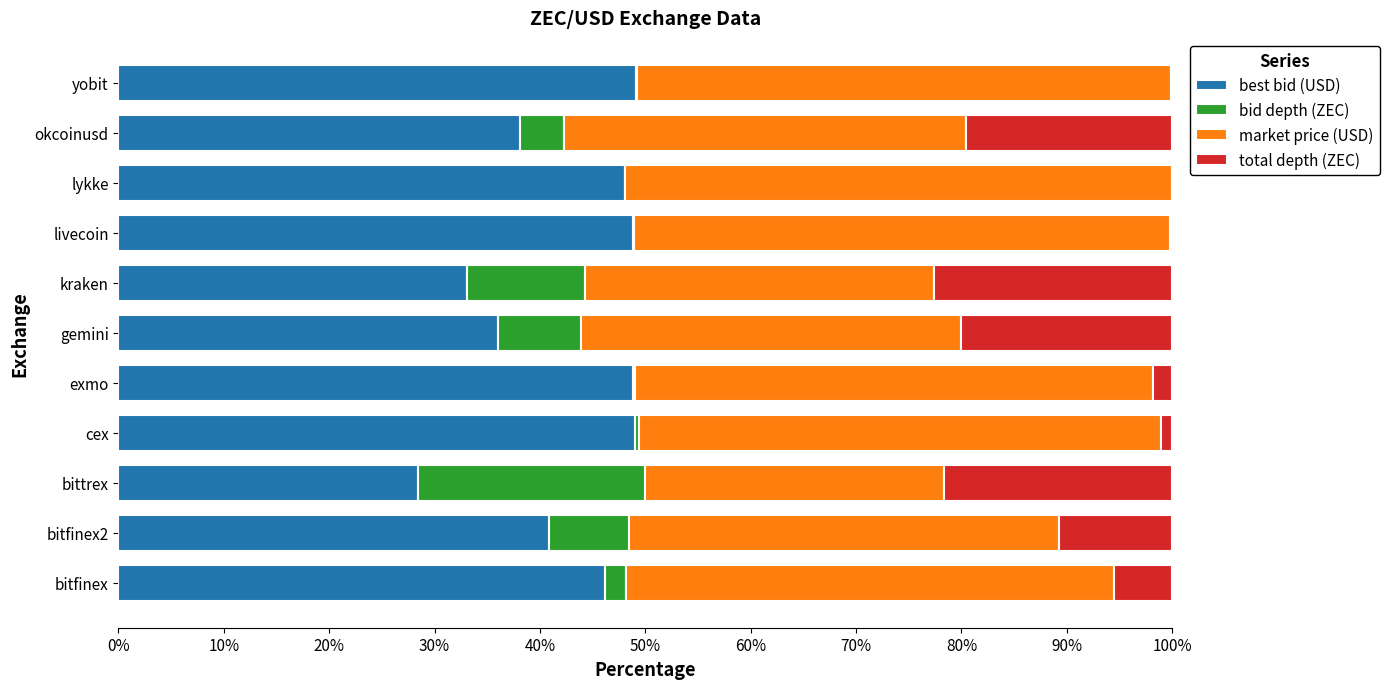

The value of best bid (USD) at okcoinusd is 38.1. True or false?

True